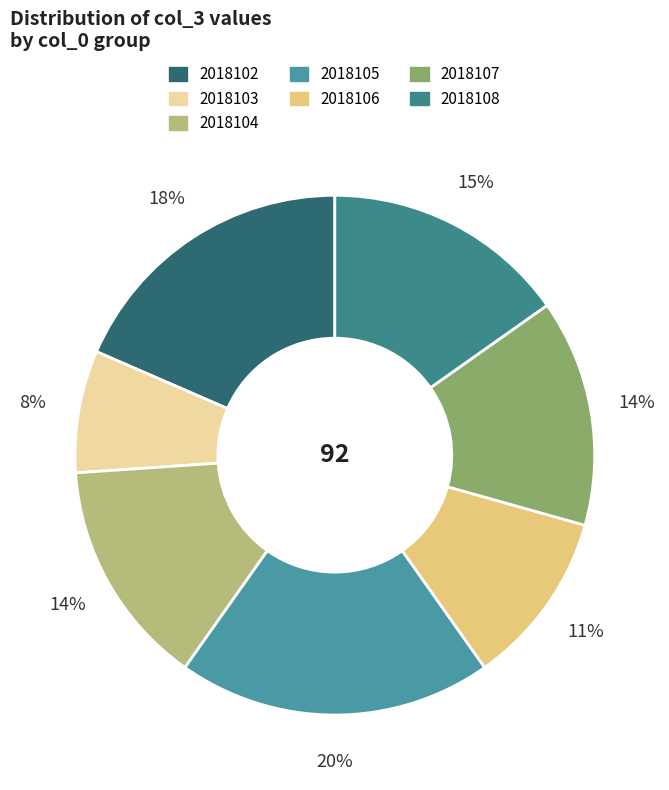

To the nearest percent, what is the combined percentage of 2018103 and 2018102?

26%